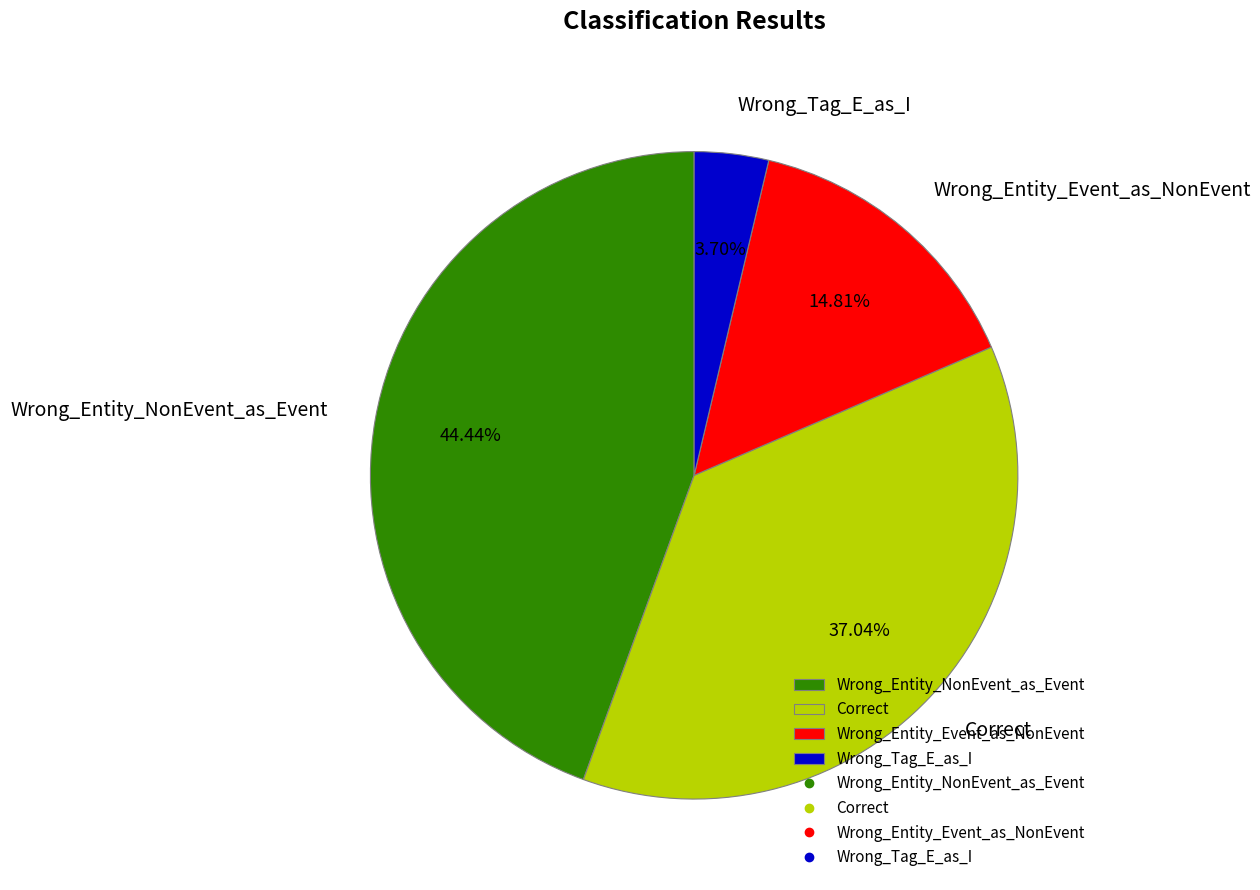

Rank the categories by value from highest to lowest.

Wrong_Entity_NonEvent_as_Event, Correct, Wrong_Entity_Event_as_NonEvent, Wrong_Tag_E_as_I